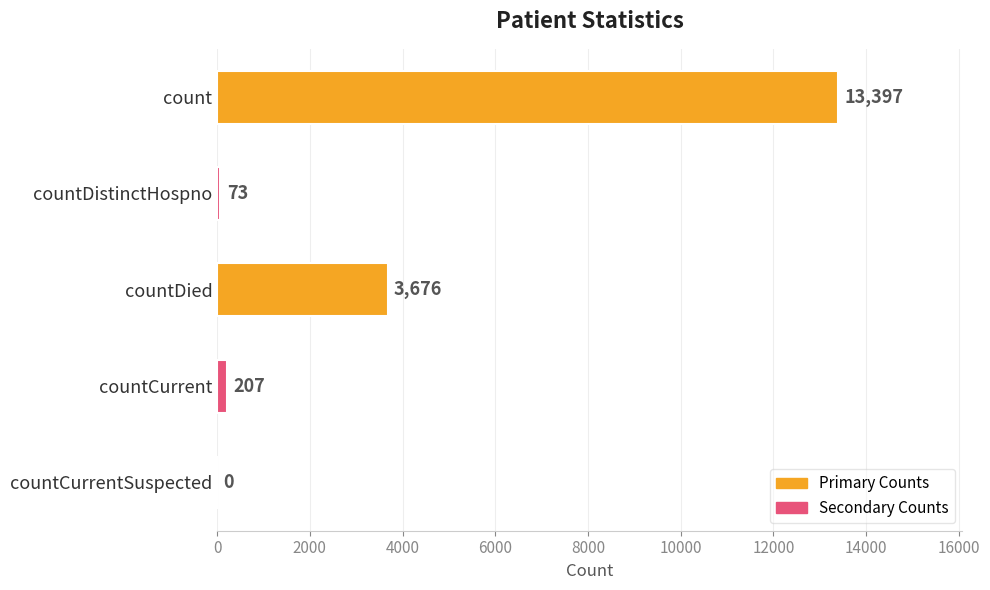

What is the sum of the values at countDied and count?

17073